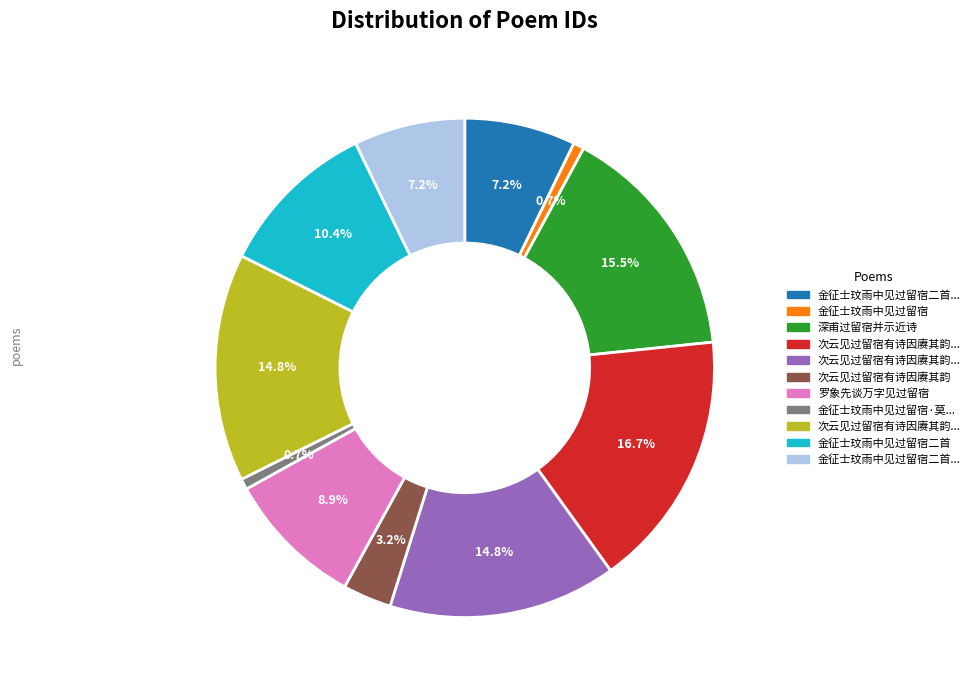

How many segments does this pie chart have?

11